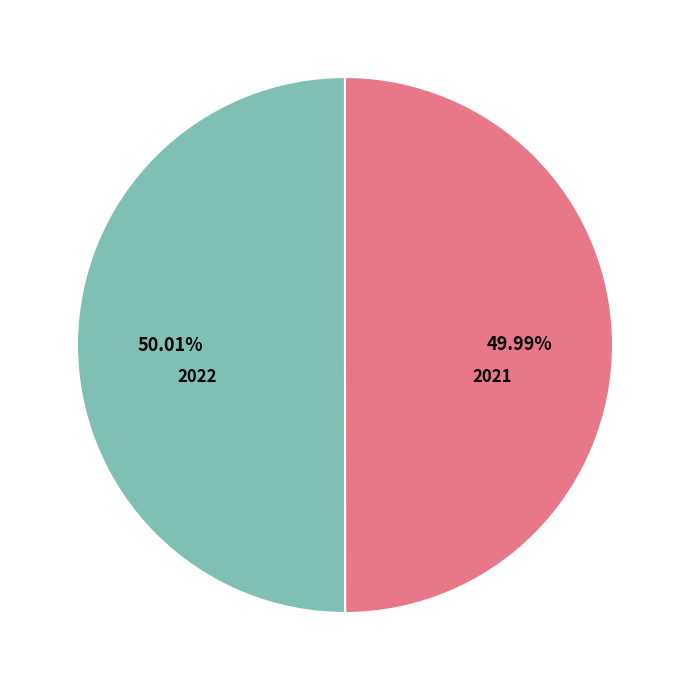

Approximately how many times larger is the value at 2022 compared to 2021?

1.0